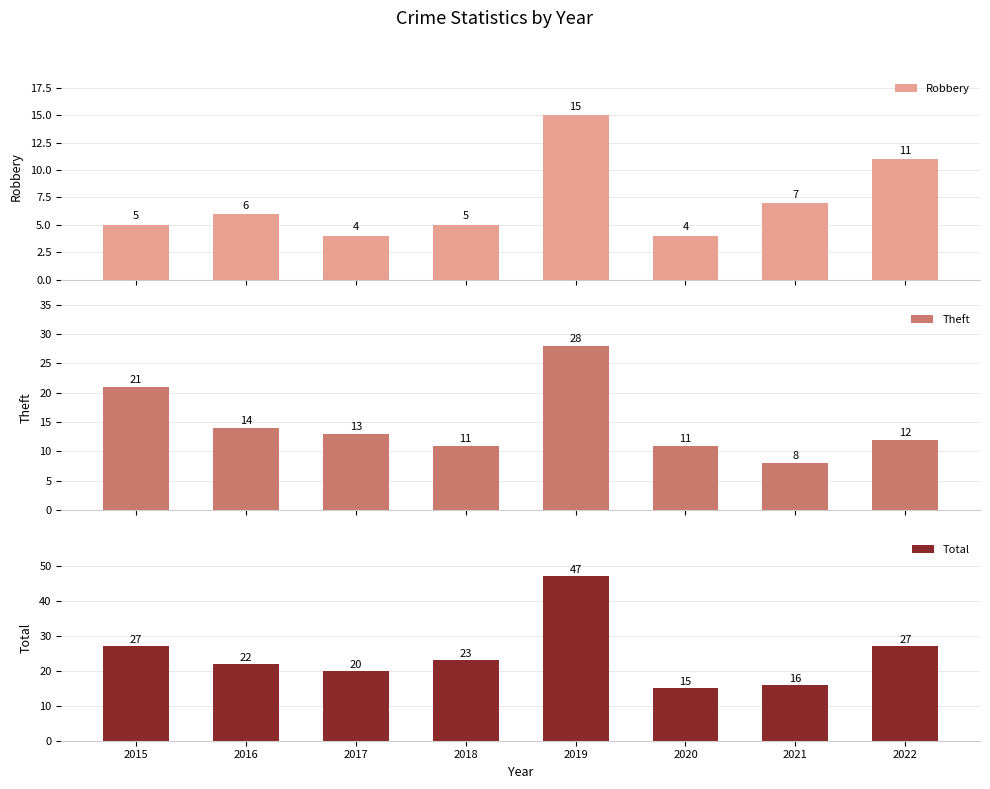

What is the value of the Theft bar at the 5th from the left?

28